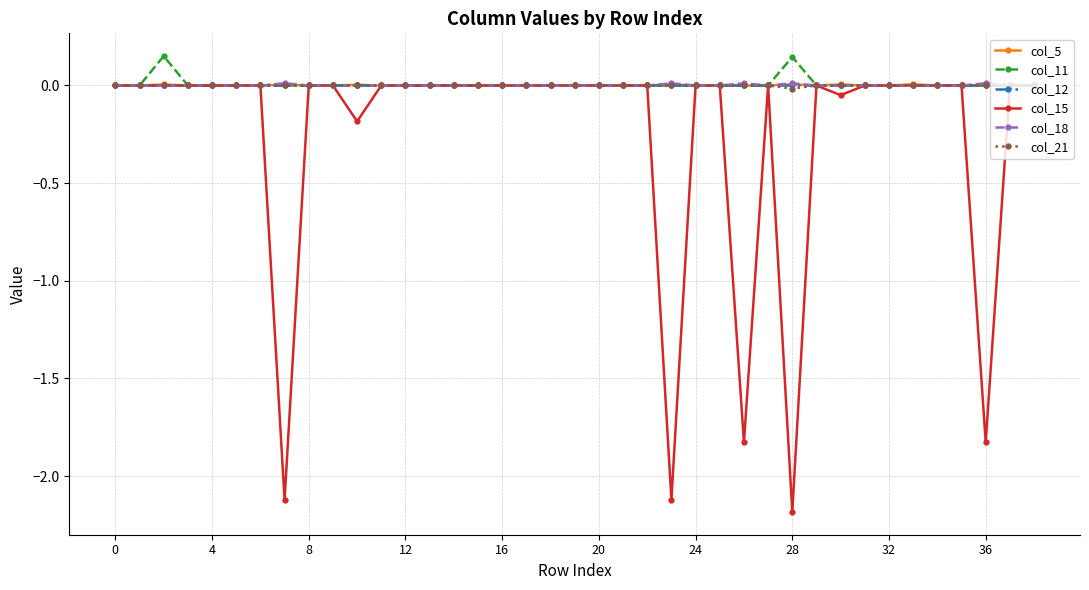

Which label corresponds to the smallest value in the chart?

28